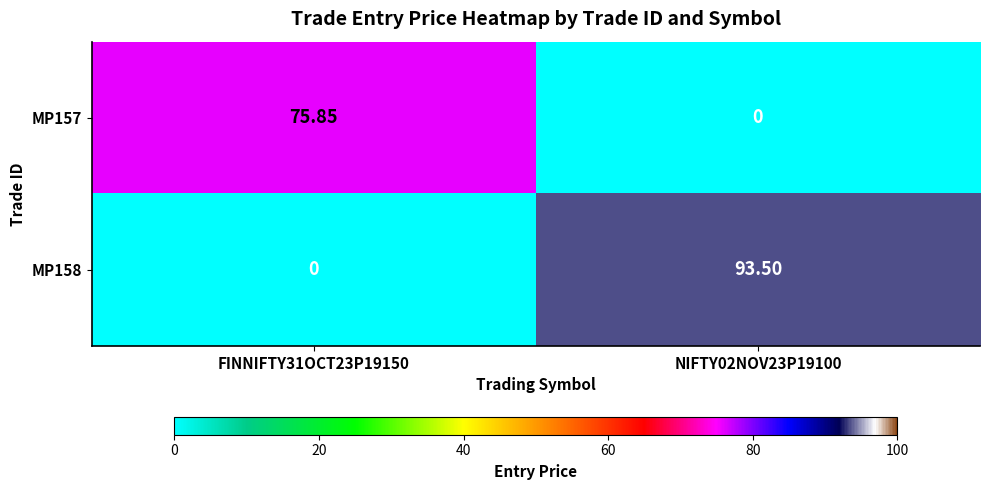

Count the number of data series in this chart.

2